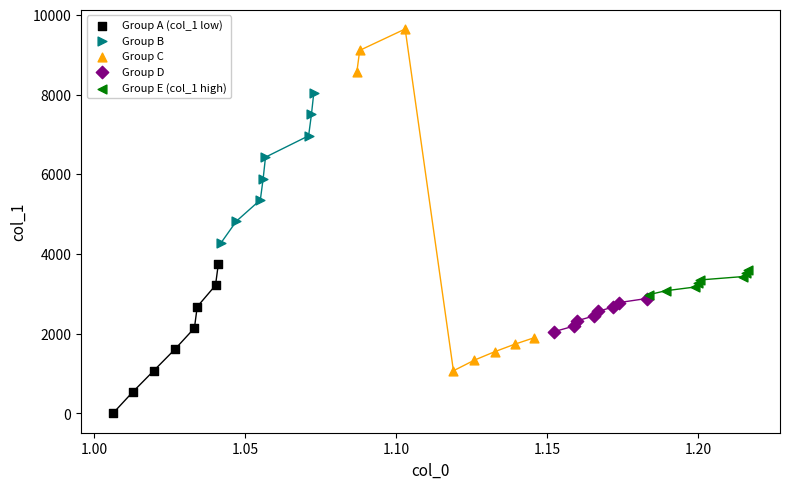

Which series contains the lowest Y value?

Group A (col_1 low)